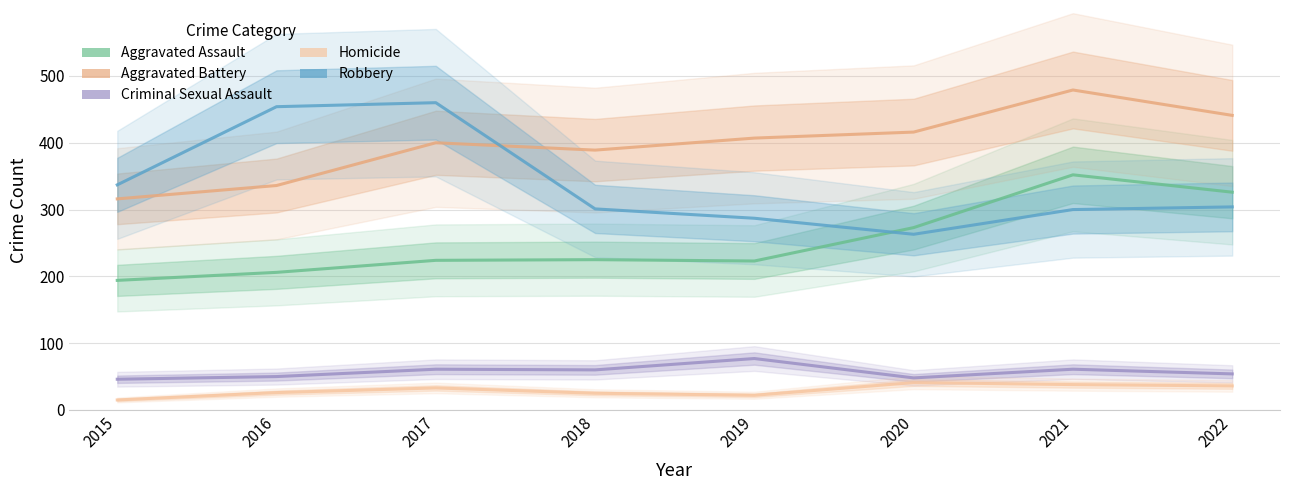

Which has a higher value, 2021 or 2016?

2021